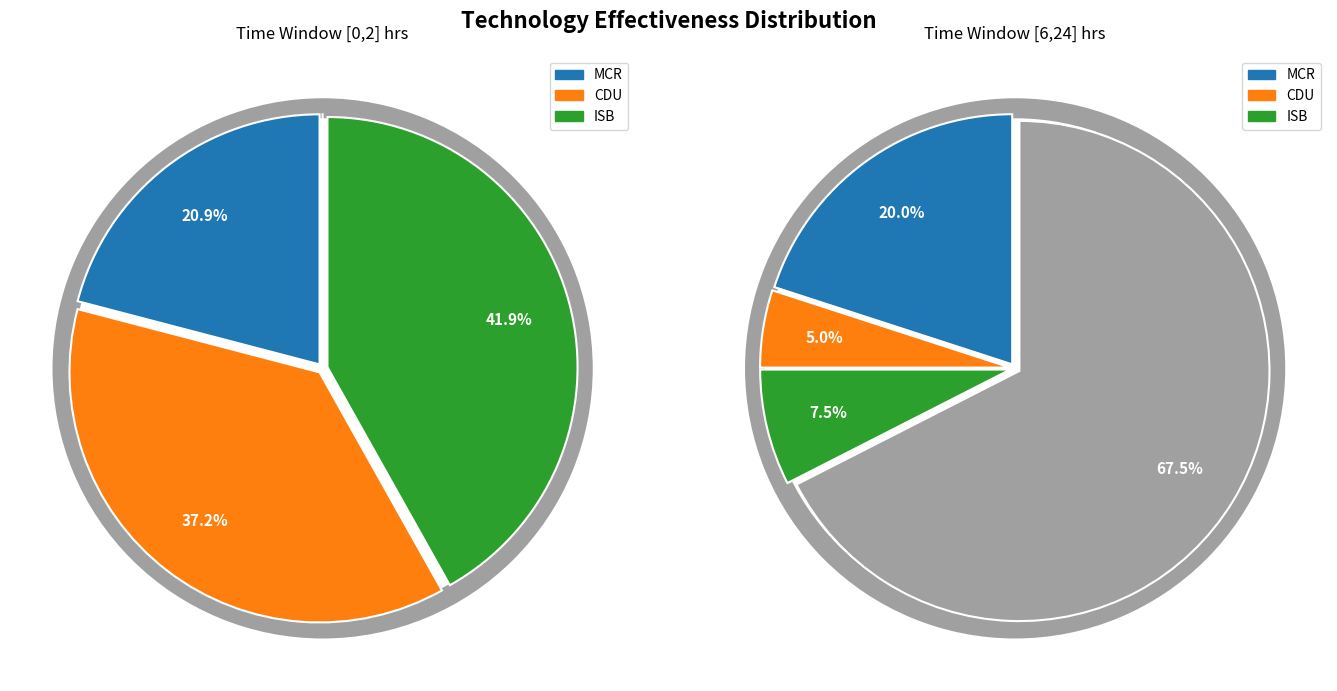

Rank the series by their maximum value, from highest to lowest.

ISB, CDU, MCR